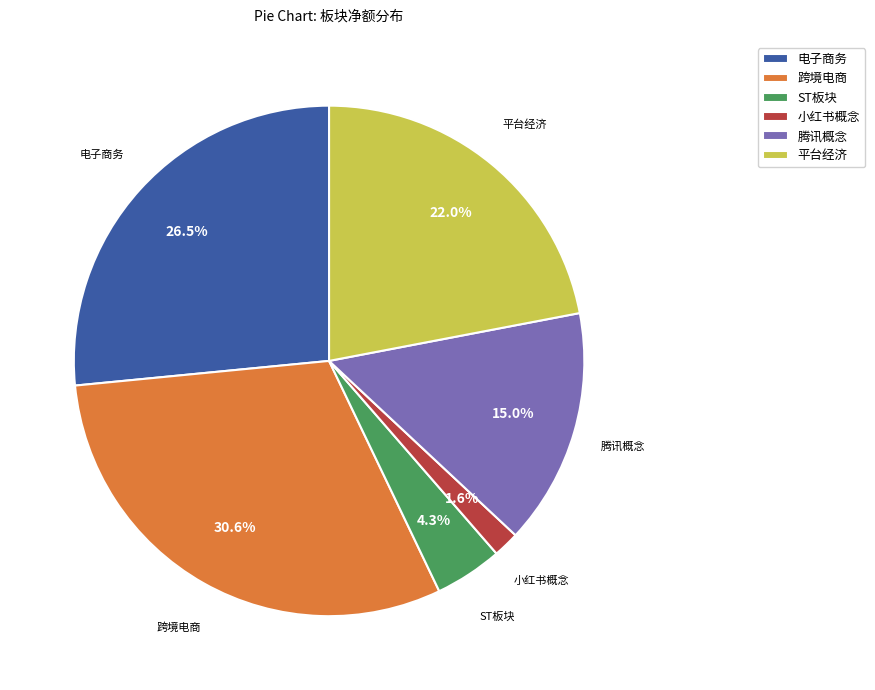

Rank the categories by value from lowest to highest.

小红书概念, ST板块, 腾讯概念, 平台经济, 电子商务, 跨境电商